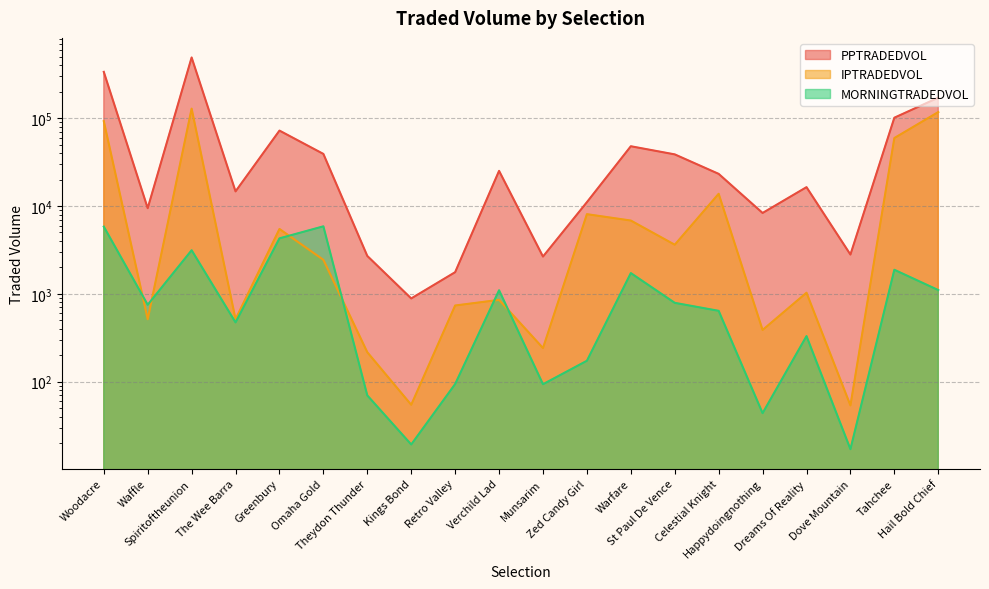

What is the sum of the MORNINGTRADEDVOL values at Dreams Of Reality and Tahchee?

2210.3